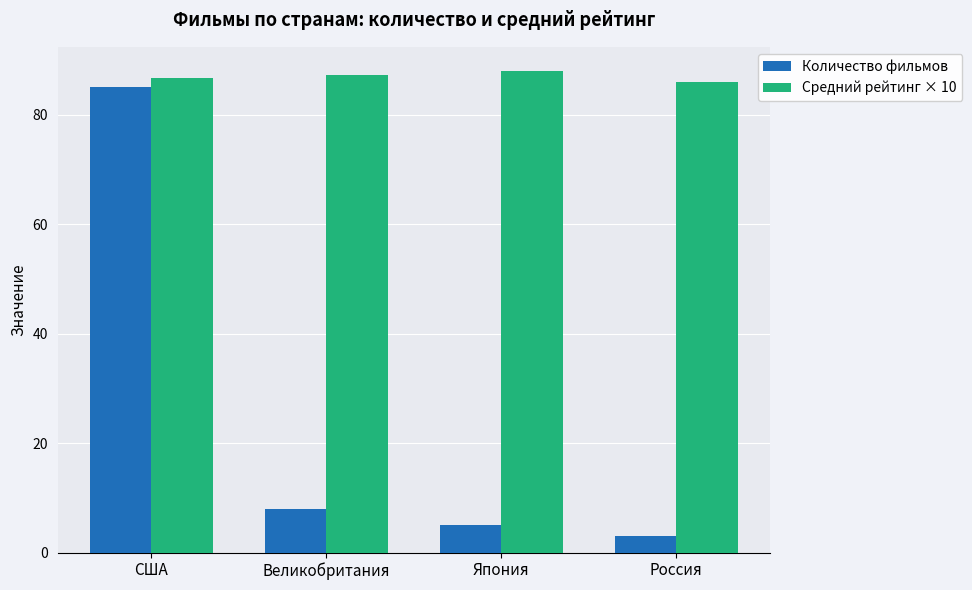

Which label corresponds to the smallest value in the chart?

Россия